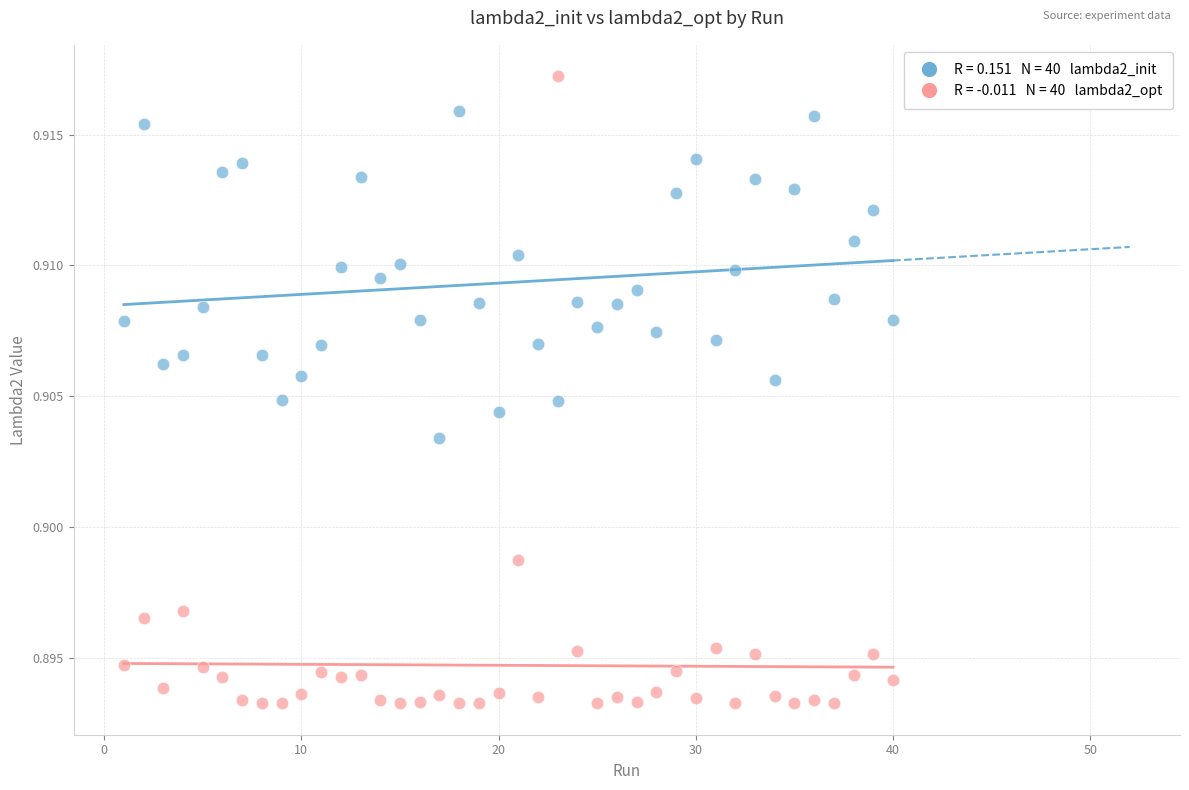

Across all data points, what is the range of X values (max minus min)?

39.0